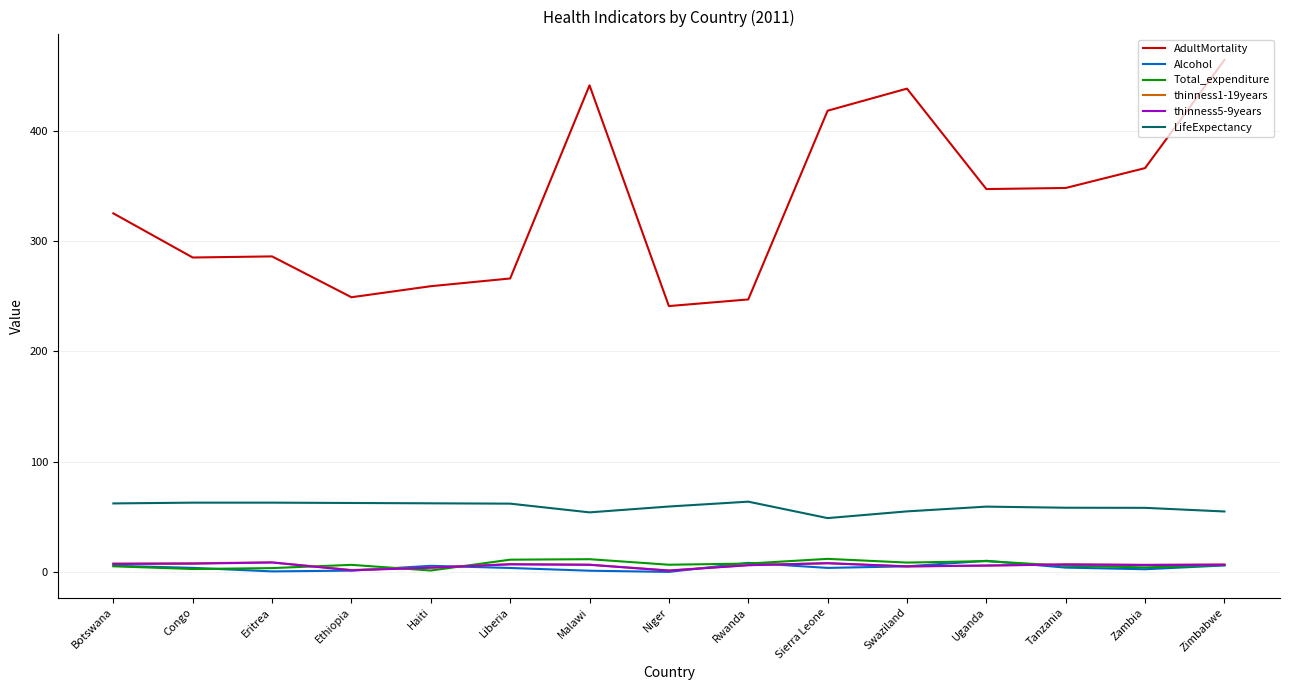

Which series has the widest spread of values?

AdultMortality